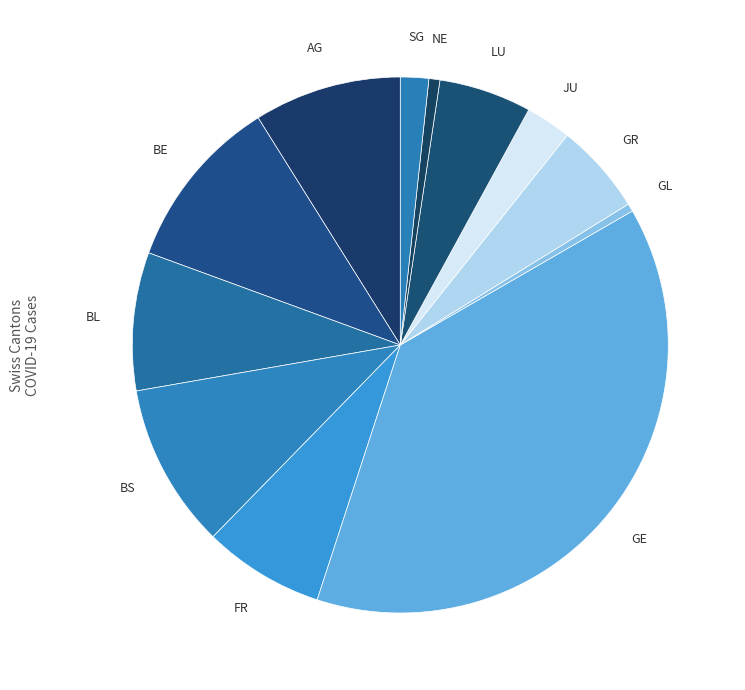

Which category has the biggest portion of the pie?

GE